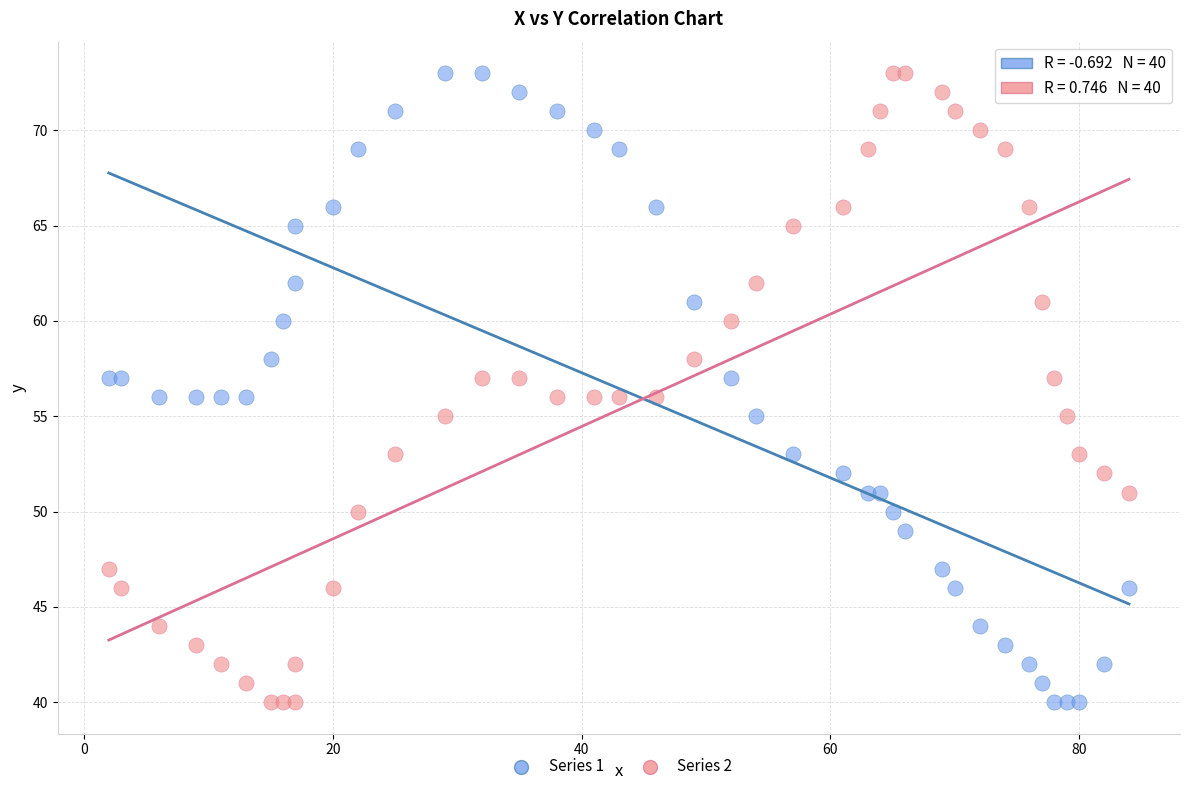

Across all data points, what is the range of Y values (max minus min)?

33